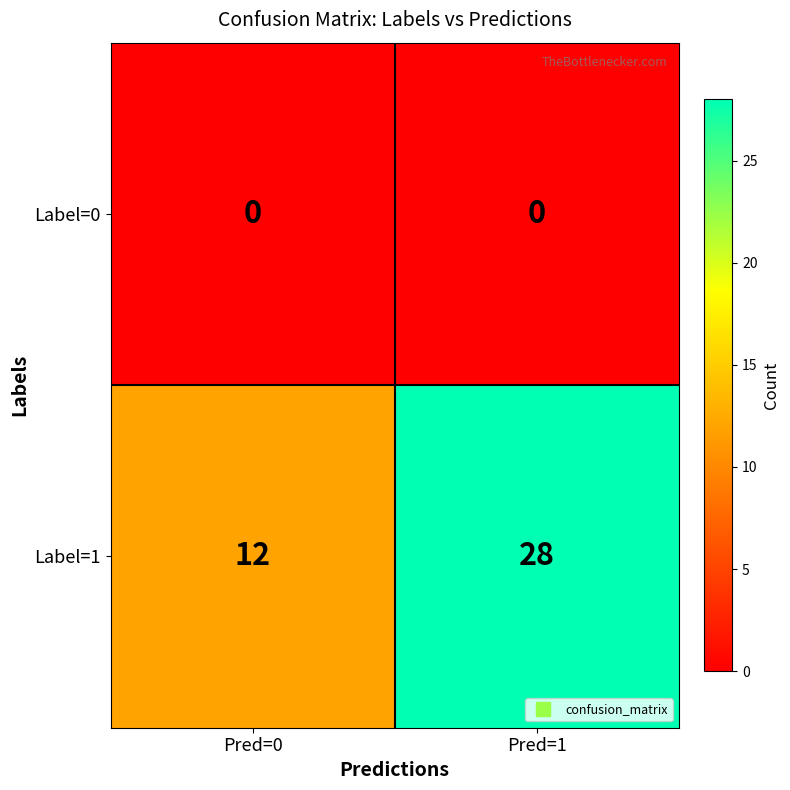

Reading left to right, transcribe all the data shown in this chart.

Label=0: Pred=0=0	Pred=1=0
Label=1: Pred=0=12	Pred=1=28